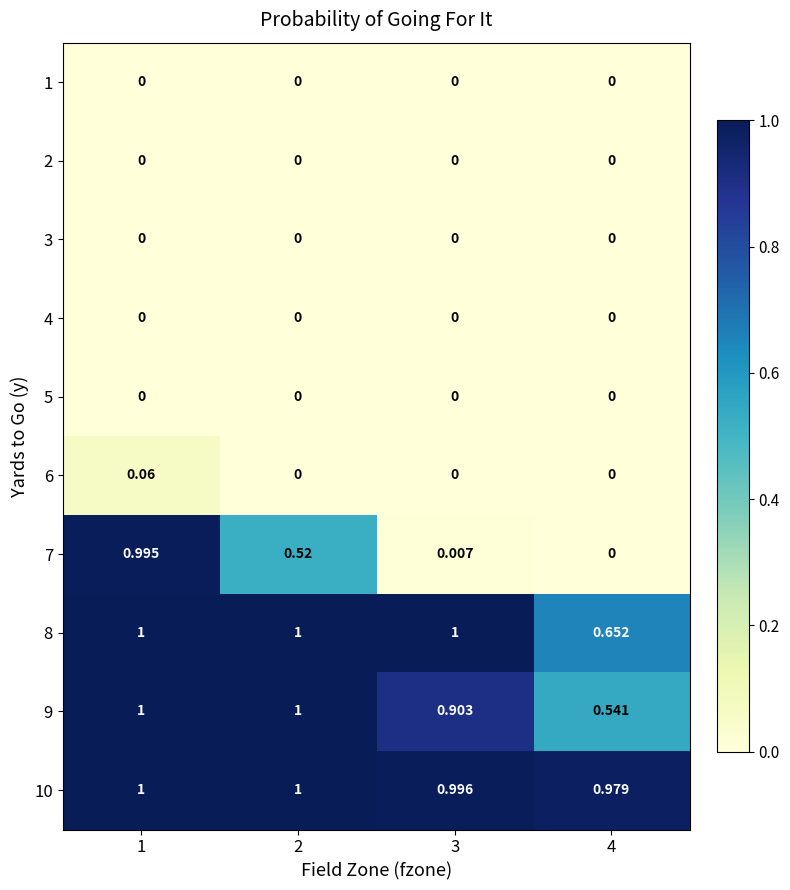

What is the maximum value shown in the chart?

1.0